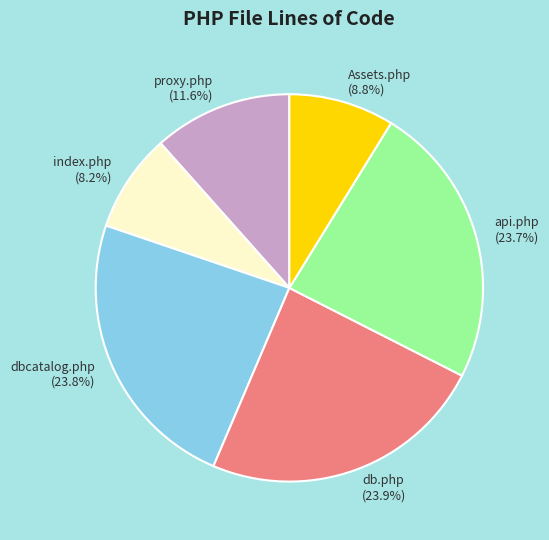

Approximately how many times larger is the value at db.php compared to dbcatalog.php?

1.0